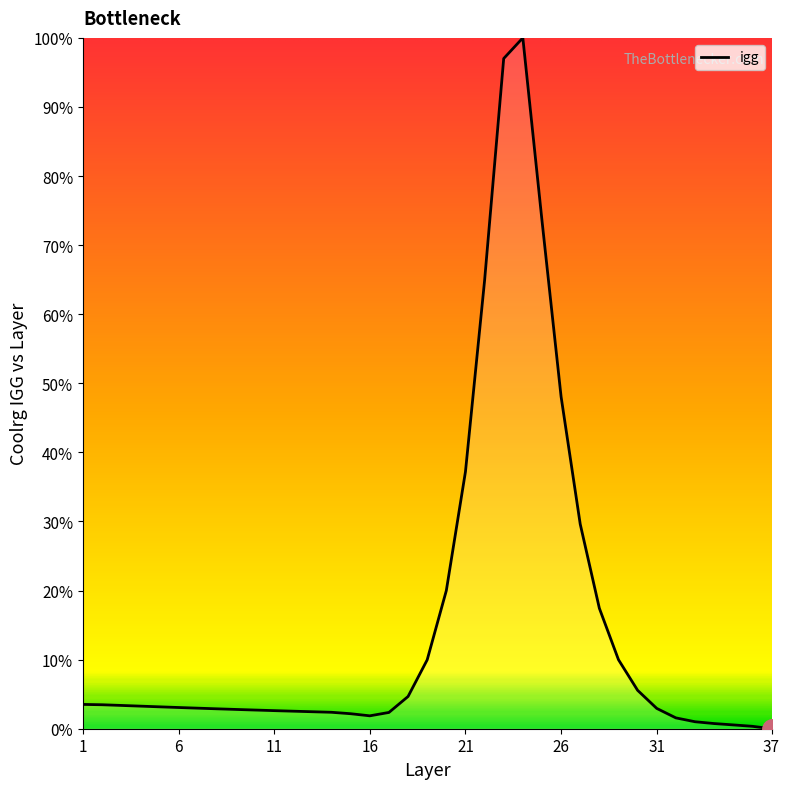

What is the maximum value shown in the chart?

100.0